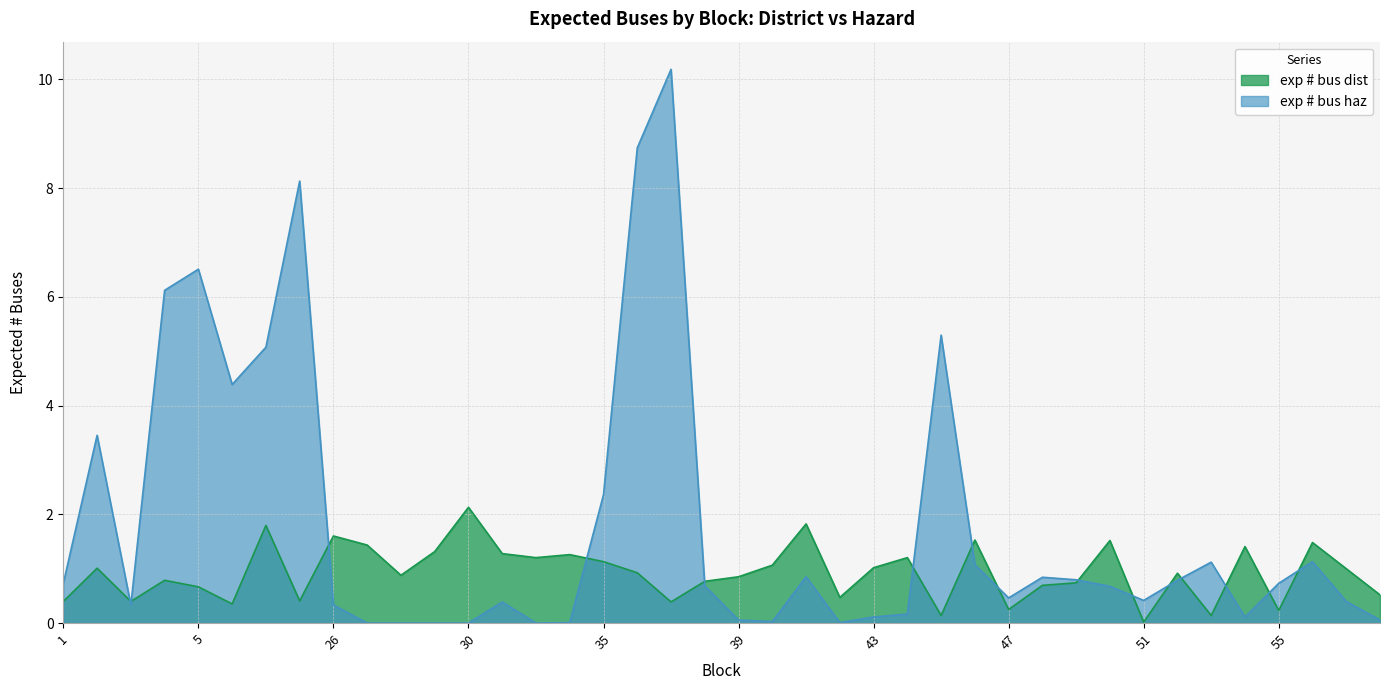

List the series in order of their overall mean, highest first.

exp # bus haz, exp # bus dist